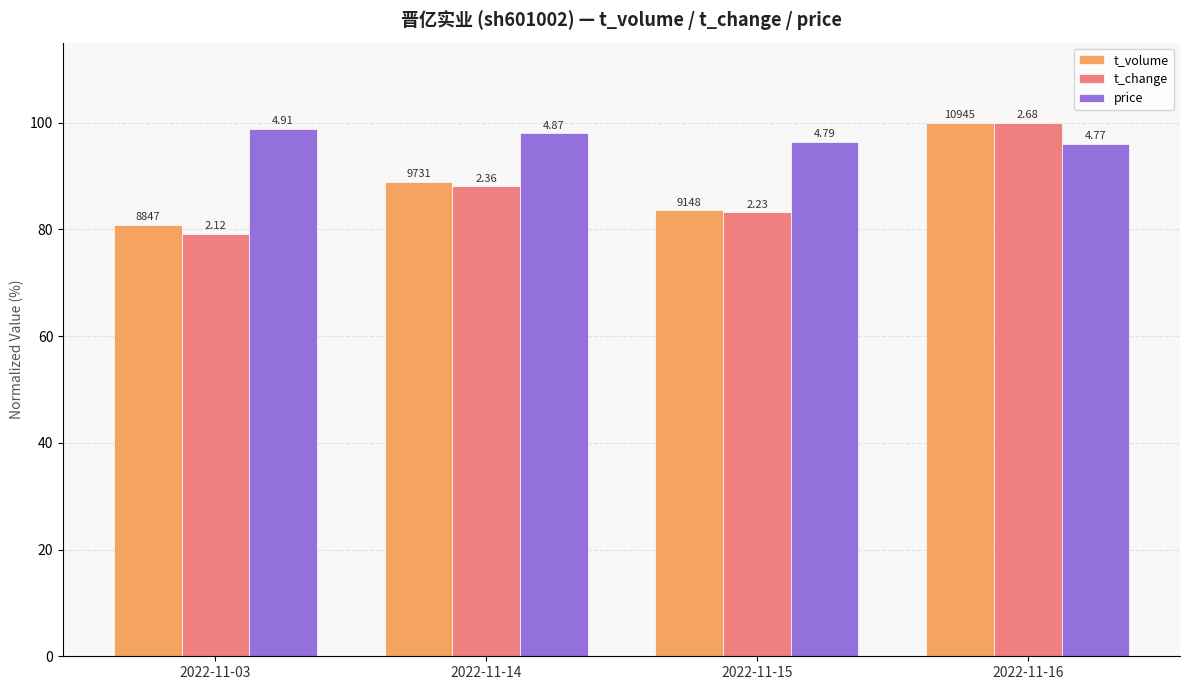

How many groups of bars are there?

4